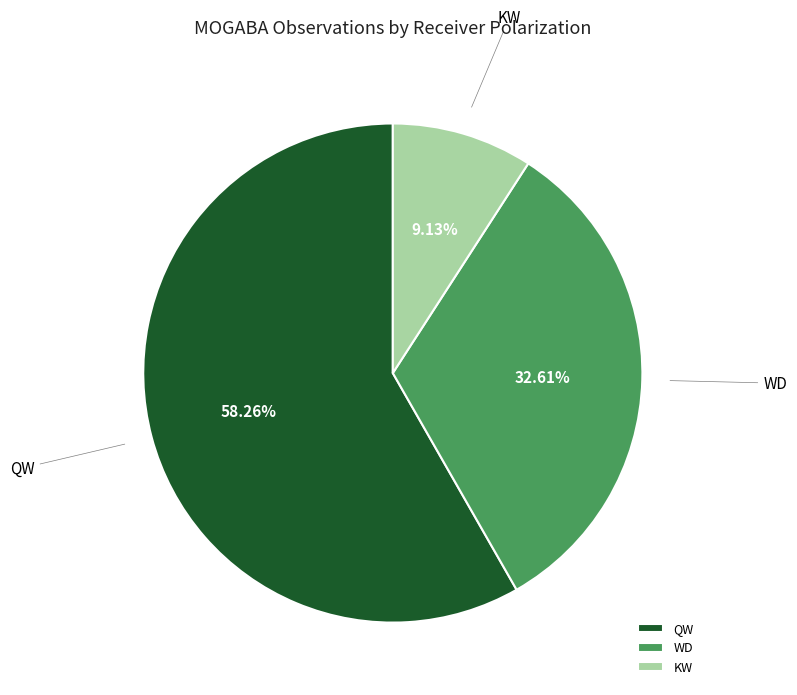

To the nearest percent, what percentage of the pie is KW?

9%